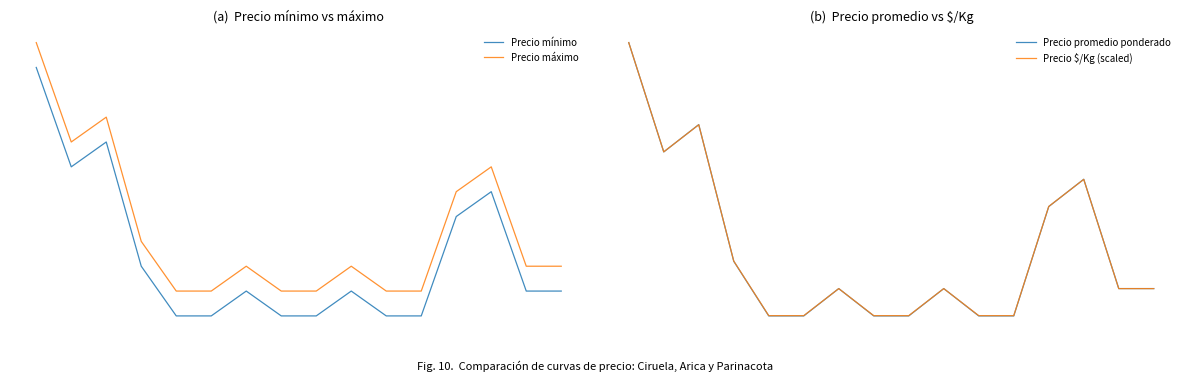

Reading right to left, transcribe all the data shown in this chart.

Precio mínimo: 15000.0	15000.0	19000.0	18000.0	14000.0	14000.0	15000.0	14000.0	14000.0	15000.0	14000.0	14000.0	16000.0	21000.0	20000.0	24000.0
Precio máximo: 16000.0	16000.0	20000.0	19000.0	15000.0	15000.0	16000.0	15000.0	15000.0	16000.0	15000.0	15000.0	17000.0	22000.0	21000.0	25000.0
Precio promedio ponderado: 15500.0	15500.0	19500.0	18500.0	14500.0	14500.0	15500.0	14500.0	14500.0	15500.0	14500.0	14500.0	16500.0	21500.0	20500.0	24500.0
Precio $/Kg (scaled): 15499.3	15499.3	19495.6	18505.5	14509.2	14509.2	15499.3	14509.2	14509.2	15499.3	14509.2	14509.2	16507.3	21493.8	20503.7	24500.0